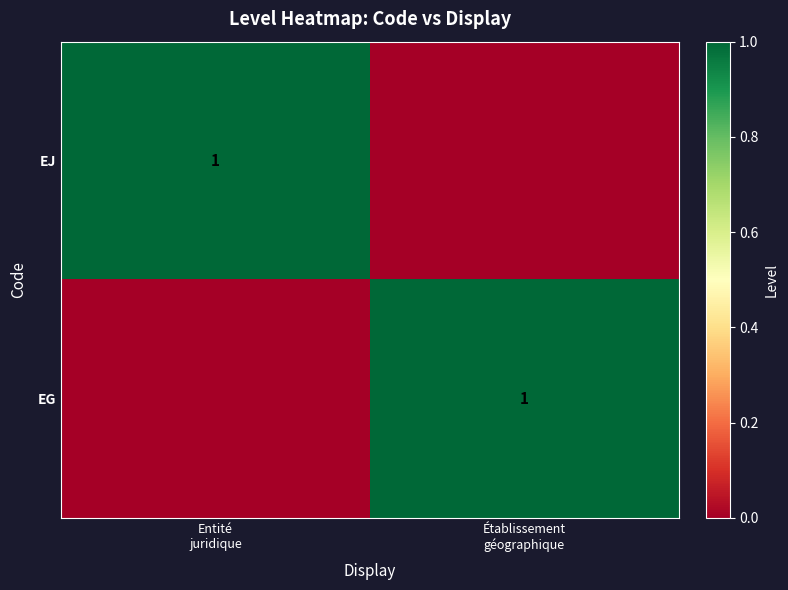

How many data points in EG are less than 1?

1